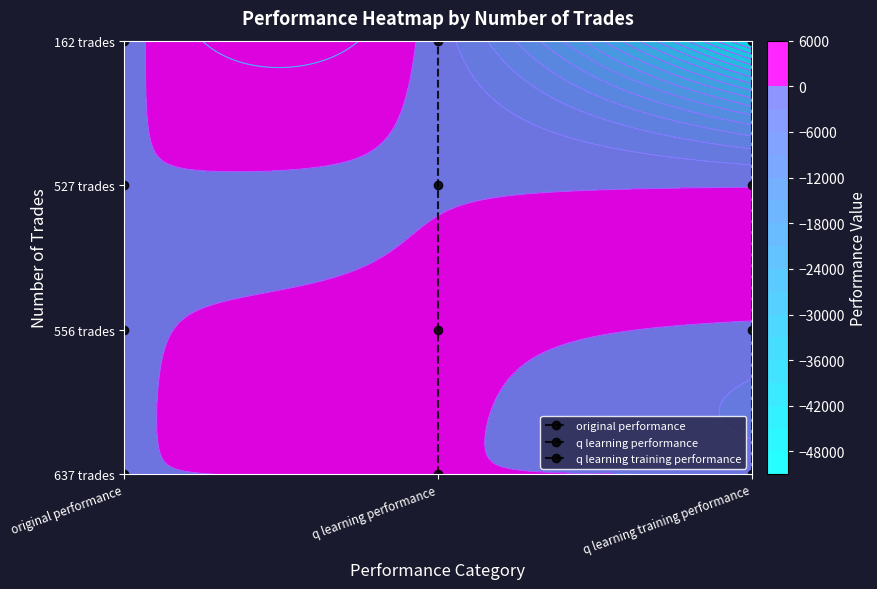

Which series has the largest total across all categories?

original performance